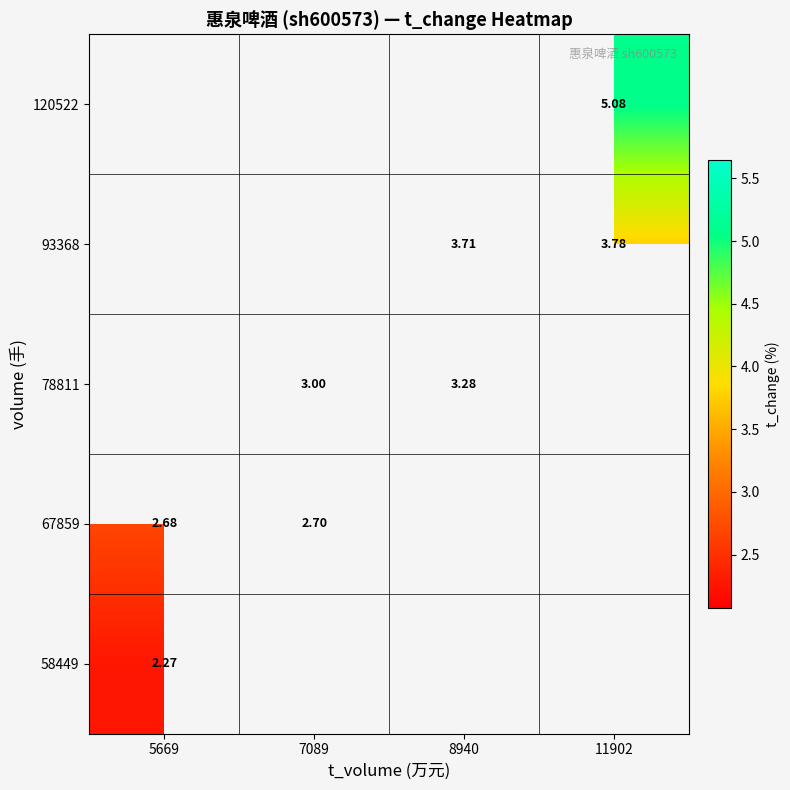

What is the maximum value shown in the chart?

5.1